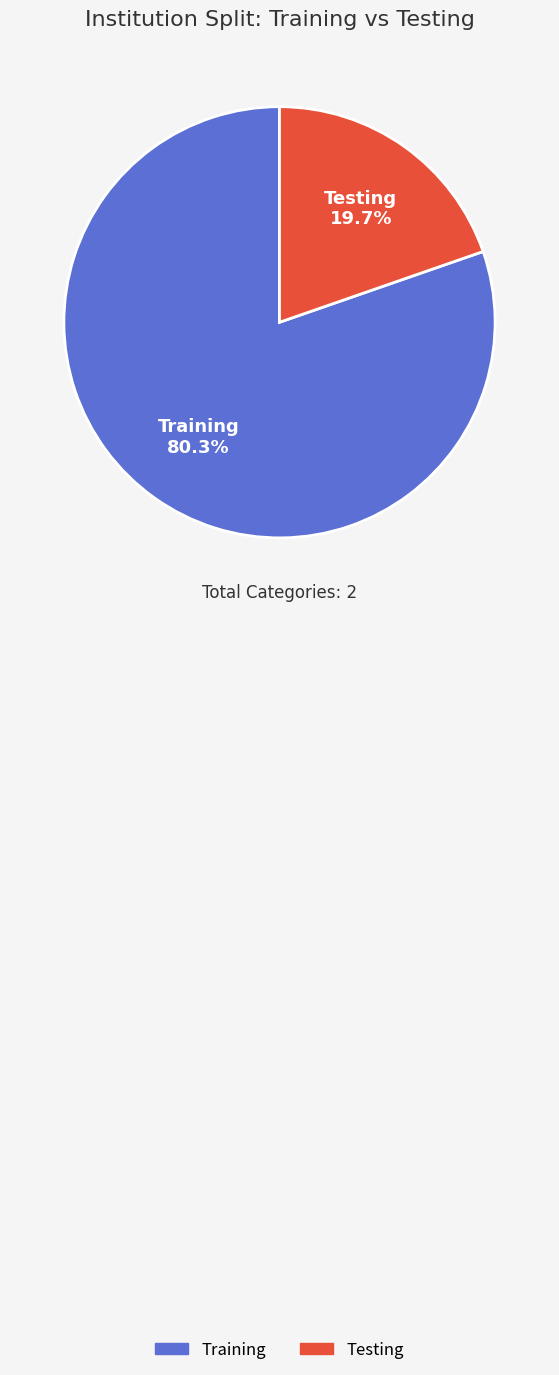

To the nearest percent, what is the average slice percentage?

50%